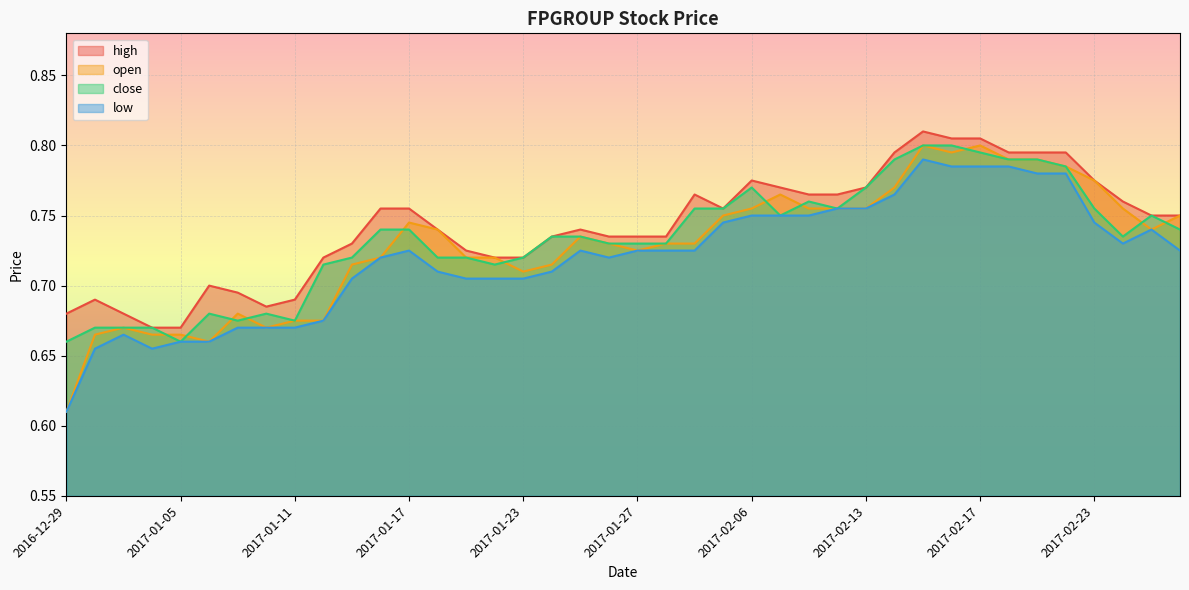

At which category is the sum across all series the highest?

2017-02-15